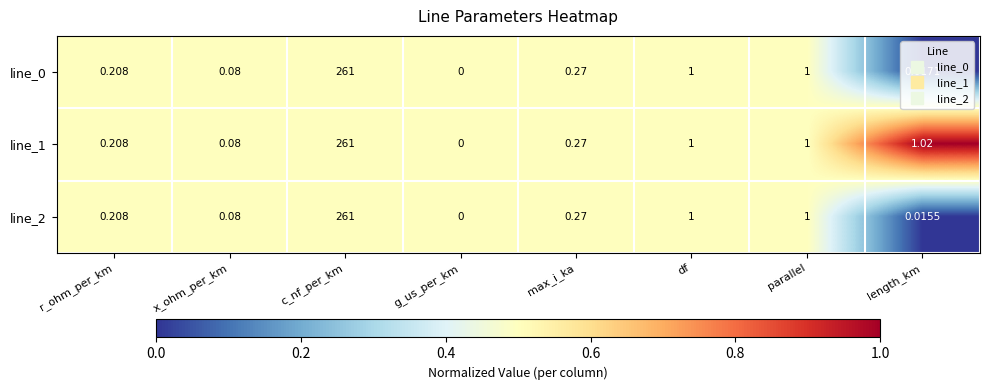

Where is line_1 nearest to the value 130?

length_km